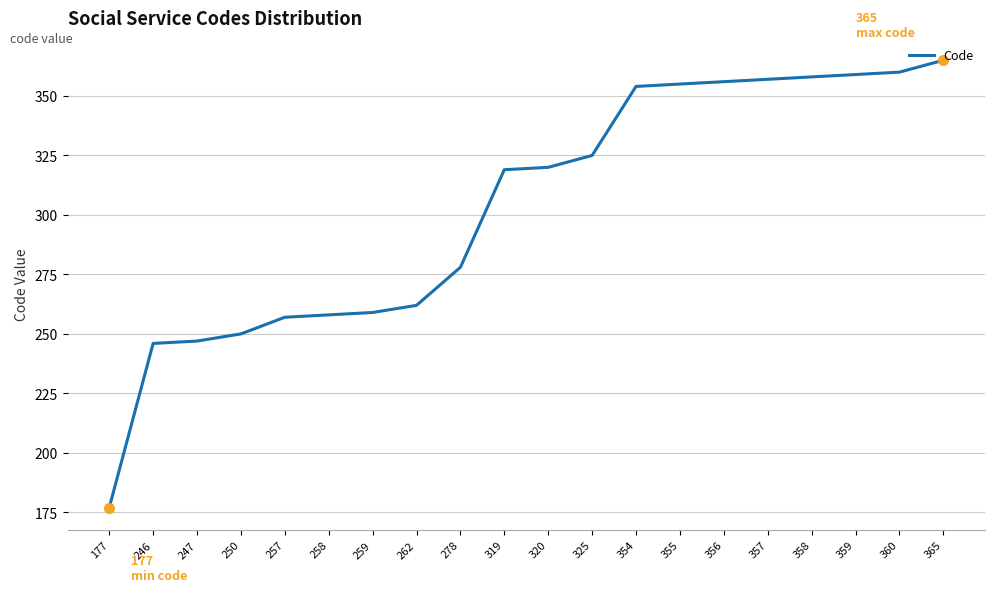

What is the difference between the maximum and minimum values?

188